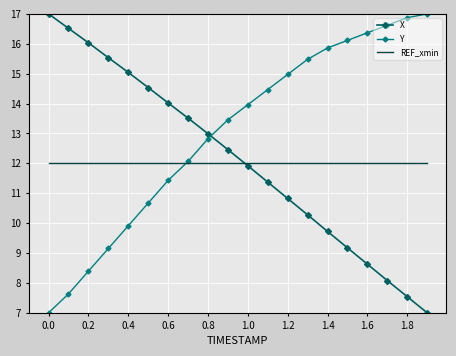

Reading right to left, list all the values displayed in this chart.

X: 7.0	7.5	8.1	8.6	9.2	9.7	10.3	10.8	11.4	11.9	12.5	13.0	13.5	14.0	14.5	15.0	15.5	16.0	16.5	17.0
Y: 17.0	16.9	16.6	16.4	16.1	15.9	15.5	15.0	14.5	14.0	13.5	12.8	12.1	11.4	10.7	9.9	9.2	8.4	7.6	7.0
REF_xmin: 12.0	12.0	12.0	12.0	12.0	12.0	12.0	12.0	12.0	12.0	12.0	12.0	12.0	12.0	12.0	12.0	12.0	12.0	12.0	12.0